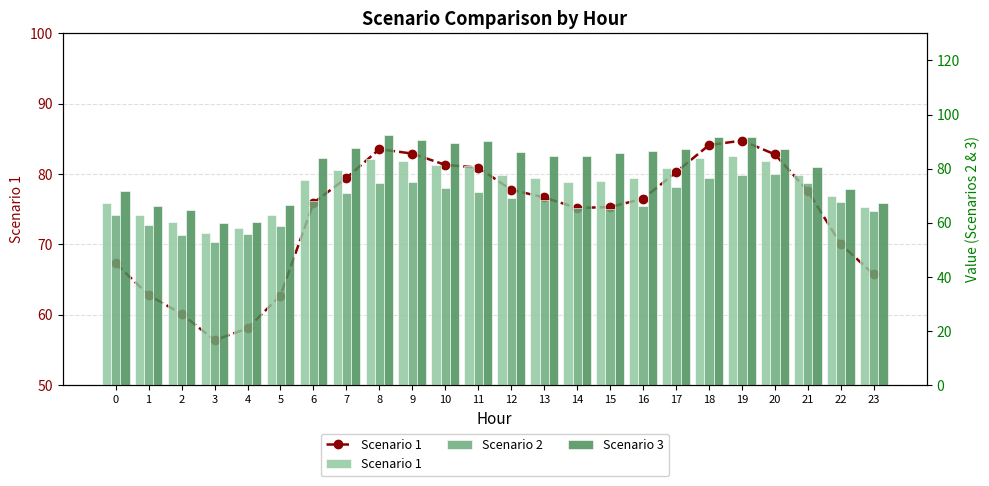

Rank the series at 17 from lowest to highest value.

Scenario 2, Scenario 1, Scenario 3